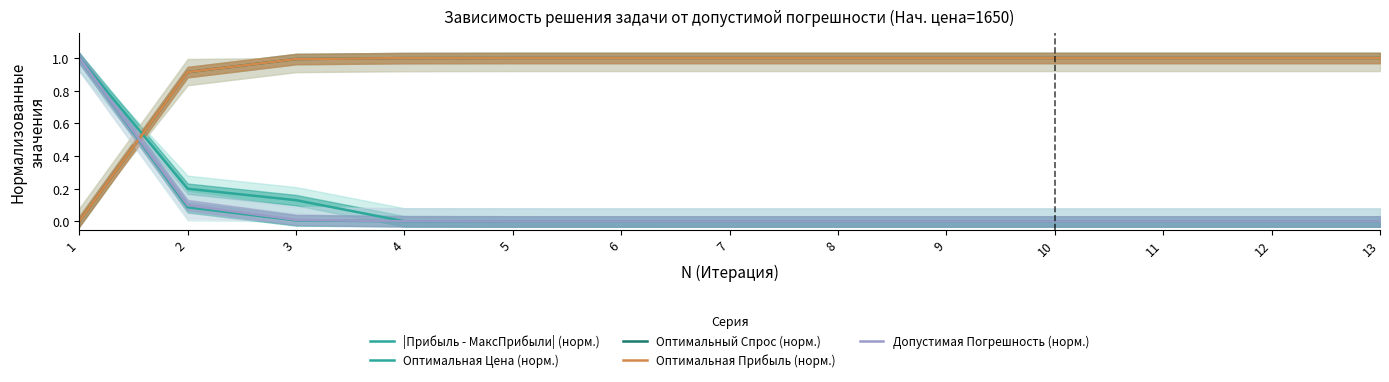

Reading left to right, list all the values displayed in this chart.

|Прибыль - МаксПрибыли| (норм.): 1.0	0.2	0.1	0.0	0.0	0.0	0.0	0.0	0.0	0.0	0.0	0.0	0.0
Оптимальная Цена (норм.): 1.0	0.1	0.0	0.0	0.0	0.0	0.0	0.0	0.0	0.0	0.0	0.0	0.0
Оптимальный Спрос (норм.): 0.0	0.9	1.0	1.0	1.0	1.0	1.0	1.0	1.0	1.0	1.0	1.0	1.0
Оптимальная Прибыль (норм.): 0.0	0.9	1.0	1.0	1.0	1.0	1.0	1.0	1.0	1.0	1.0	1.0	1.0
Допустимая Погрешность (норм.): 1.0	0.1	0.0	0.0	0.0	0.0	0.0	0.0	0.0	0.0	0.0	0.0	0.0